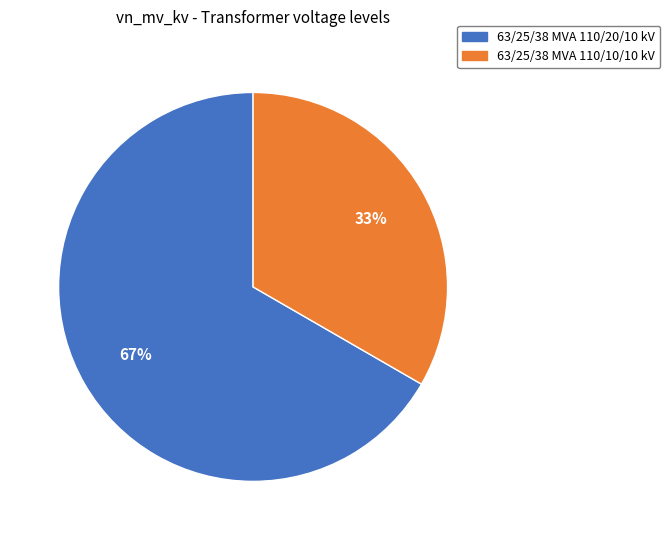

Combined, do 63/25/38 MVA 110/10/10 kV and 63/25/38 MVA 110/20/10 kV account for over 50%?

Yes